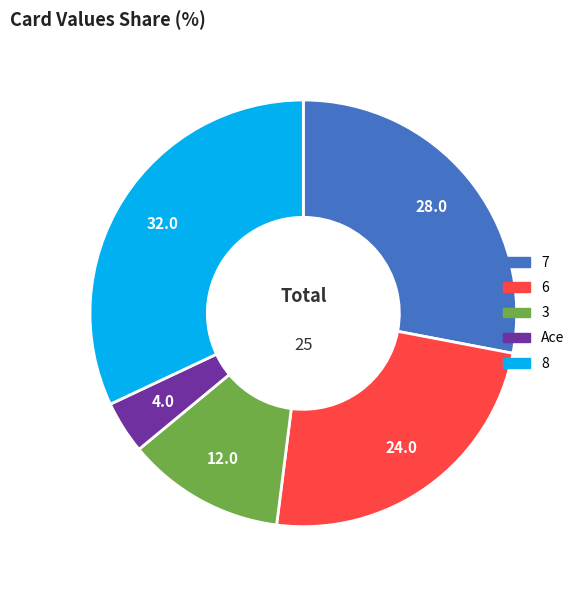

Is there any slice that represents more than half of the pie?

No